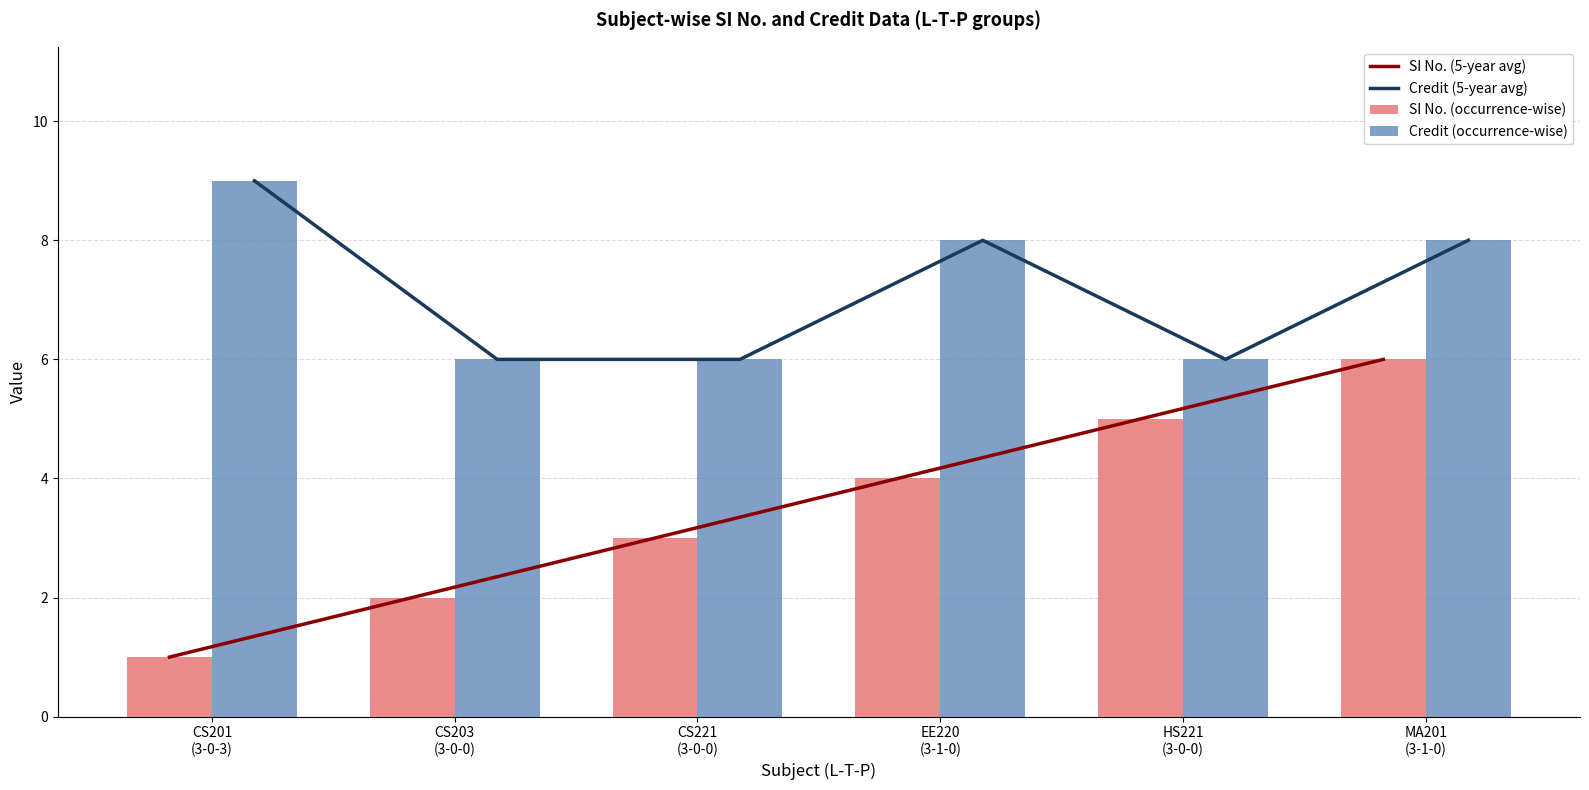

At which label is SI No. (occurrence-wise) closest to 3?

CS221
(3-0-0)